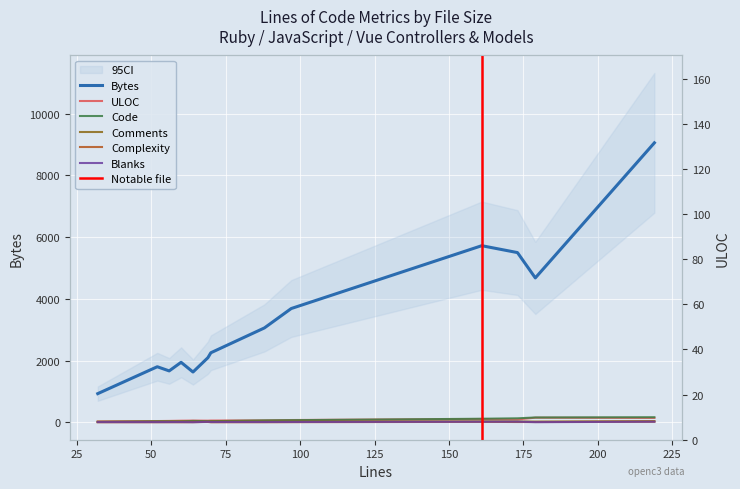

What is the difference between the second highest and second lowest values in the Code series?

126